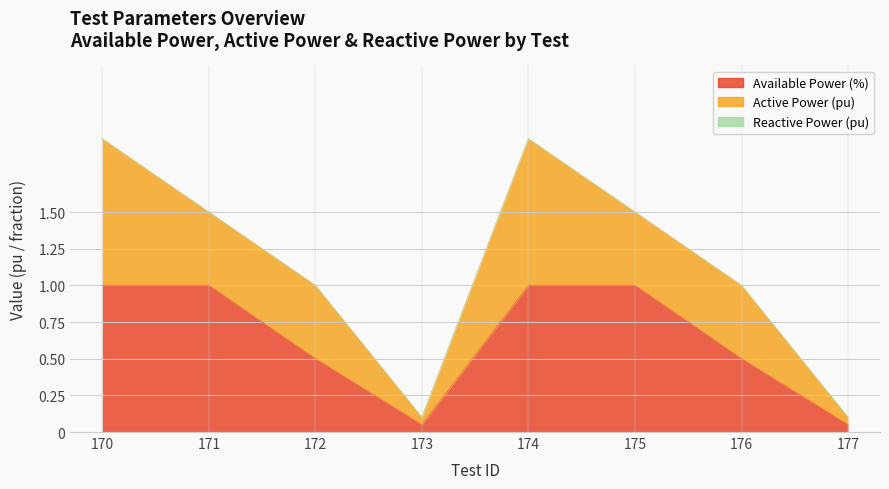

Which series has the largest total across all categories?

Available Power (%)